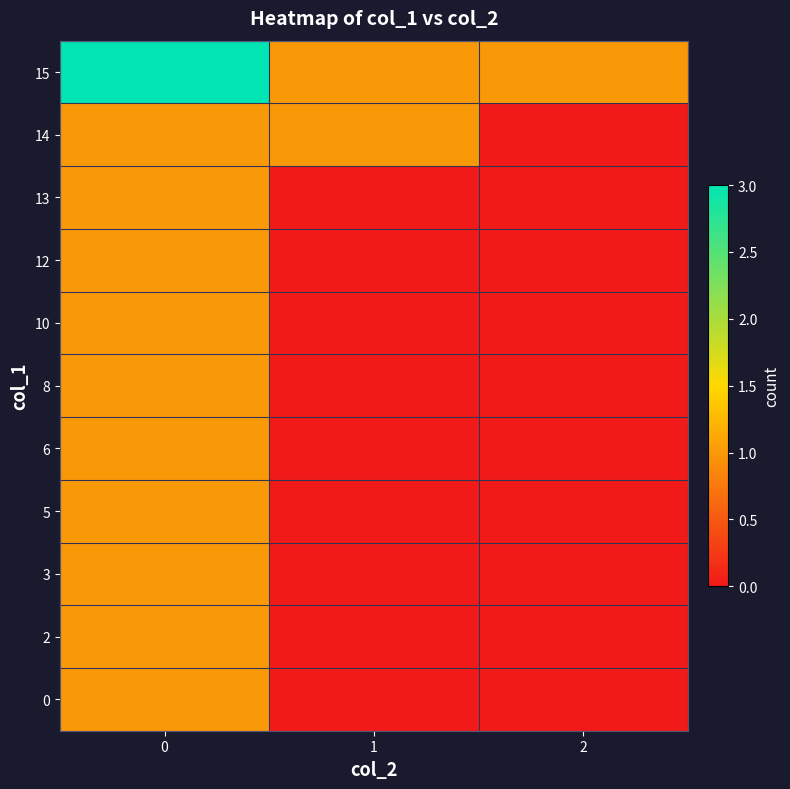

Reading left to right, what are all the values shown in this chart?

0: 0=1	1=0	2=0
2: 0=1	1=0	2=0
3: 0=1	1=0	2=0
5: 0=1	1=0	2=0
6: 0=1	1=0	2=0
8: 0=1	1=0	2=0
10: 0=1	1=0	2=0
12: 0=1	1=0	2=0
13: 0=1	1=0	2=0
14: 0=1	1=1	2=0
15: 0=3	1=1	2=1